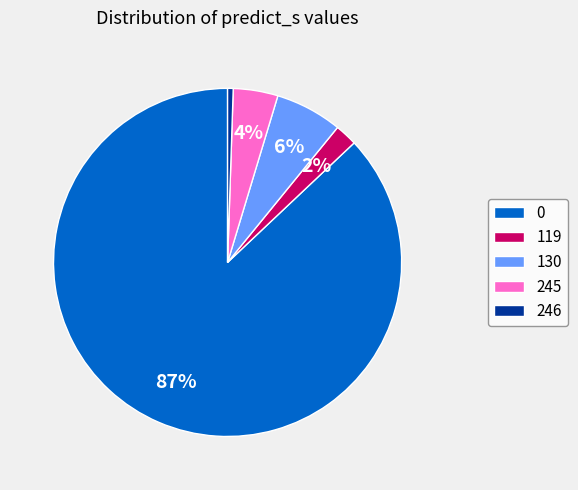

True or false: 246 accounts for 1% of the total.

True